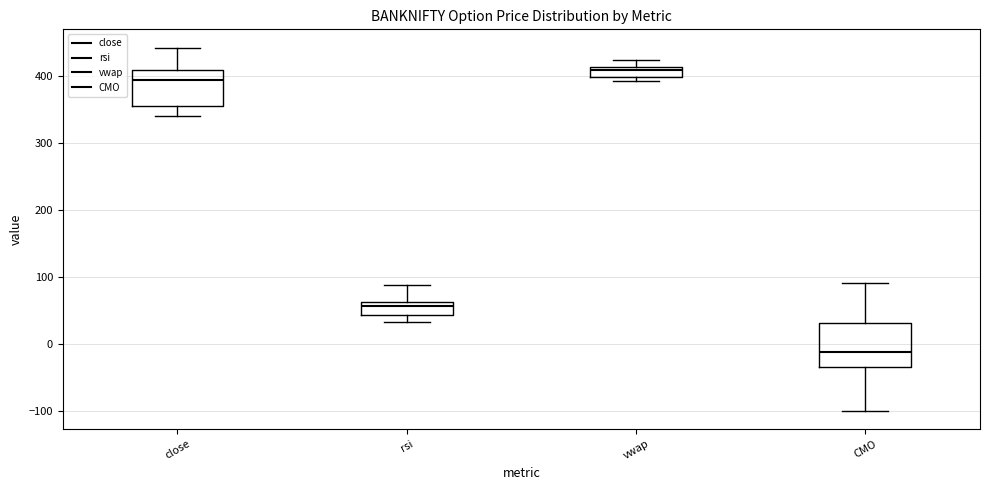

Comparing the boxes themselves (not the whiskers), which one is the tallest?

CMO